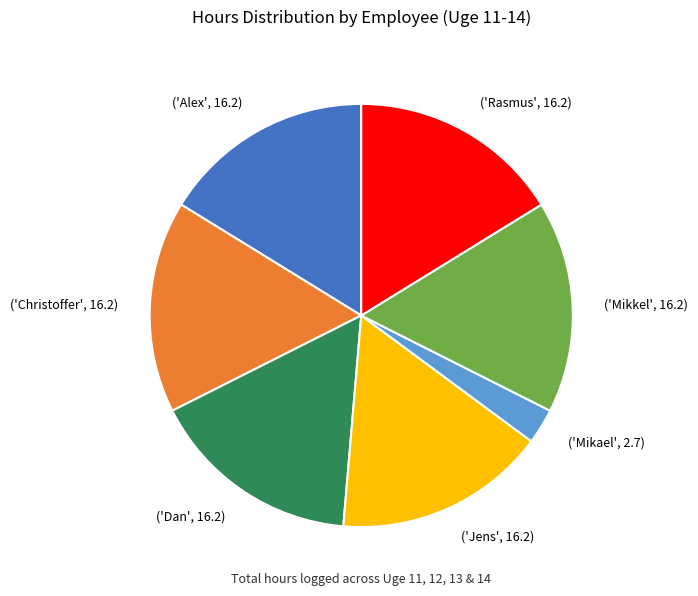

Is there a majority slice in this chart?

No